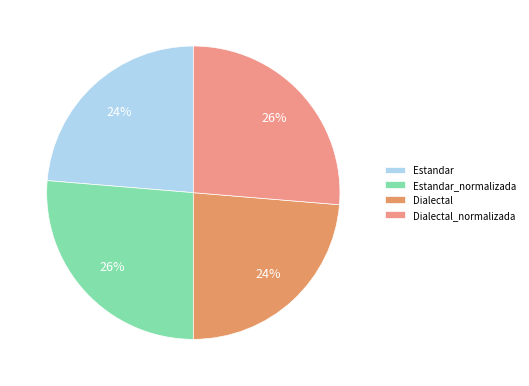

What is the change in value from Estandar_normalizada to Dialectal?

-9.0